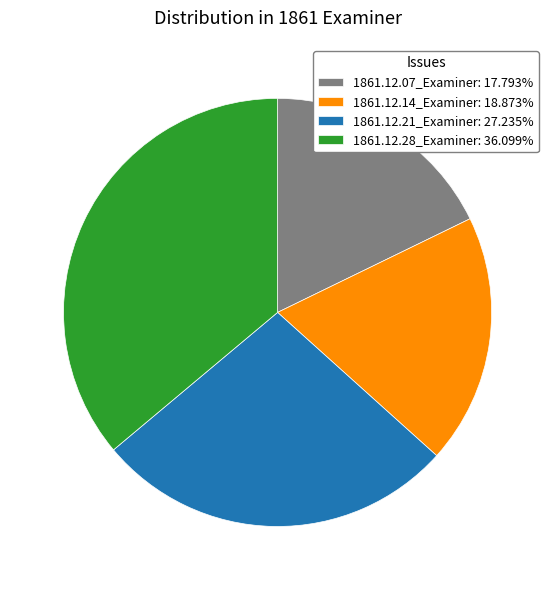

Rank the categories by value from highest to lowest.

1861.12.28_Examiner, 1861.12.21_Examiner, 1861.12.14_Examiner, 1861.12.07_Examiner